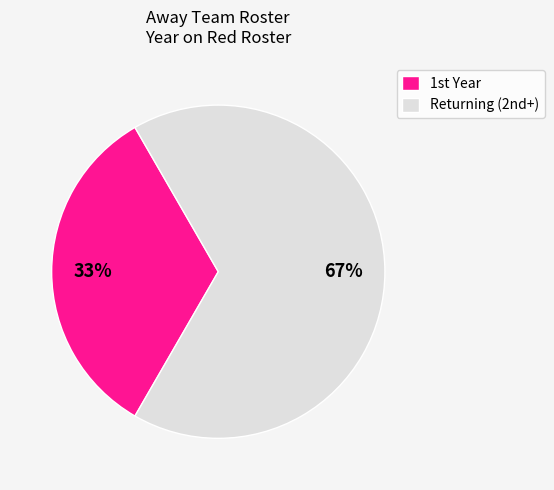

What is the majority slice?

Returning (2nd+)